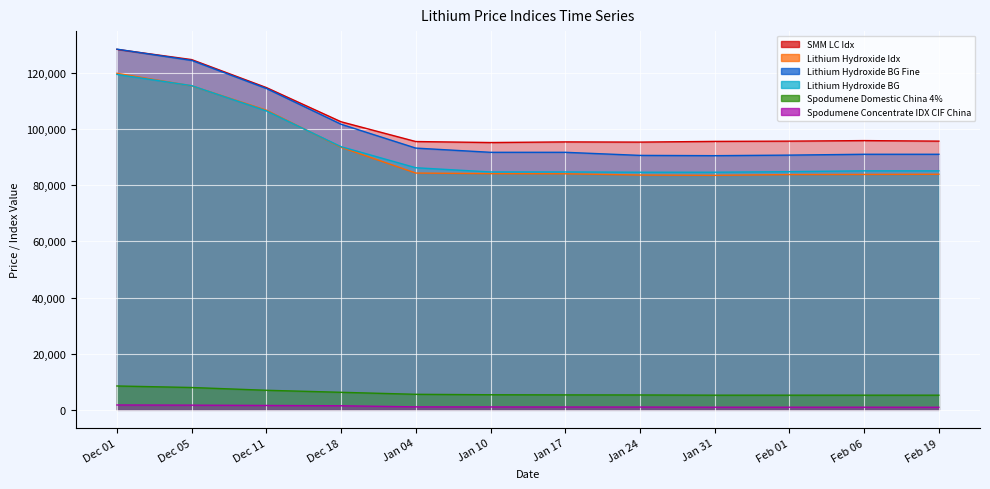

True or false: Lithium Hydroxide BG Fine and Lithium Hydroxide Idx cross at least once.

False